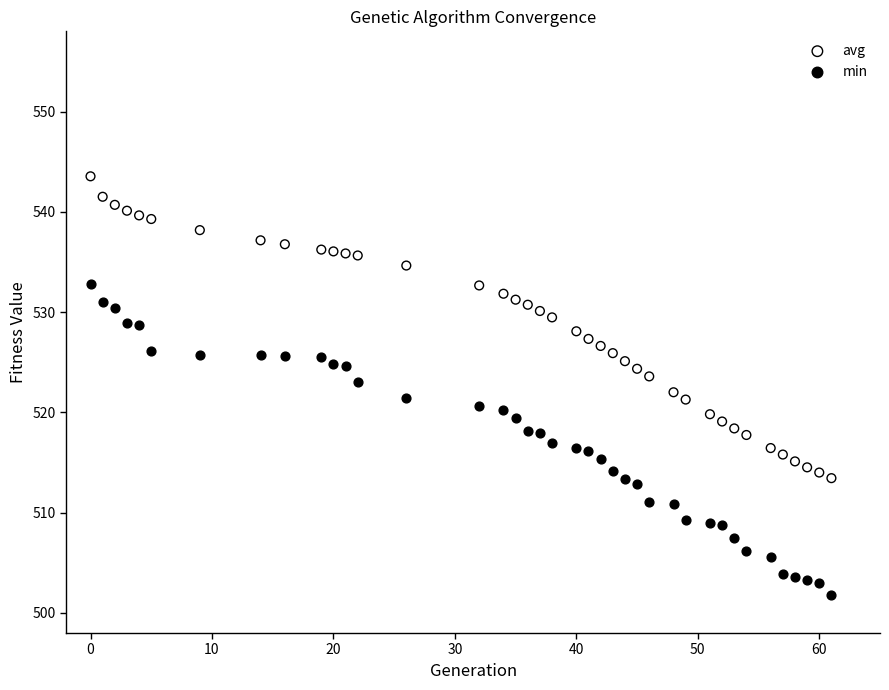

Which series has the largest Y range (max minus min)?

min